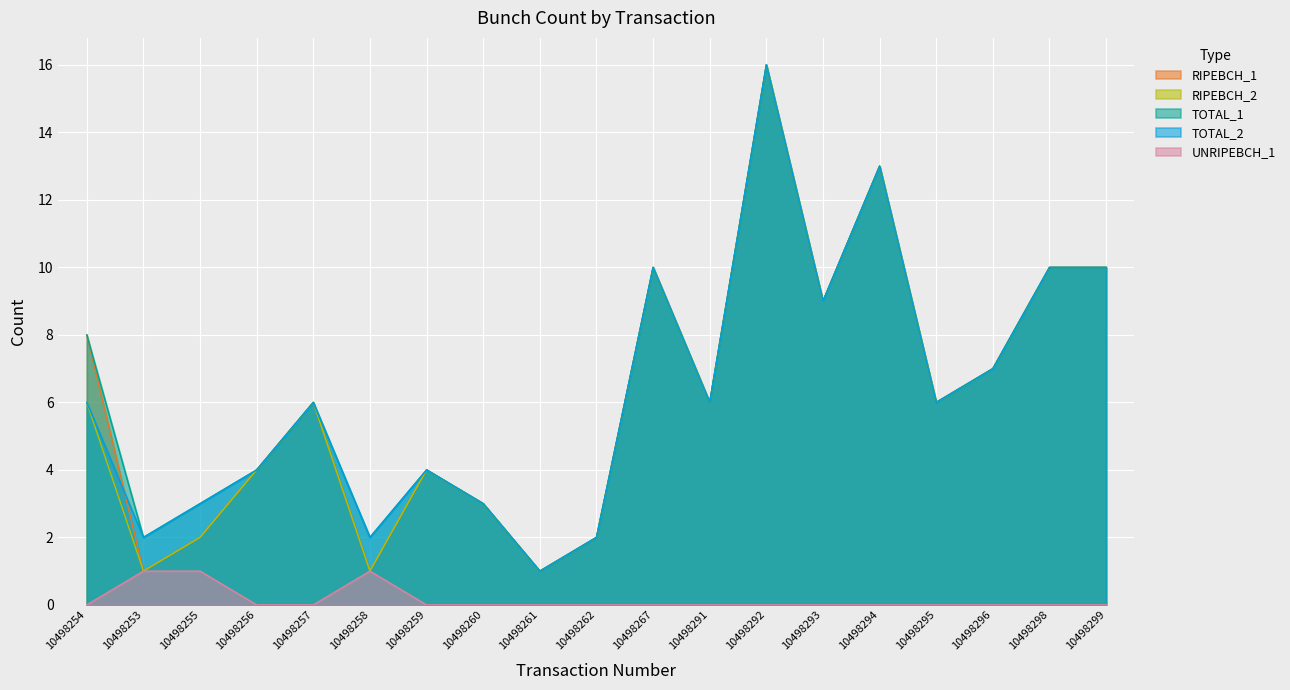

Is it true that TOTAL_2 equals 16 at 10498298?

False